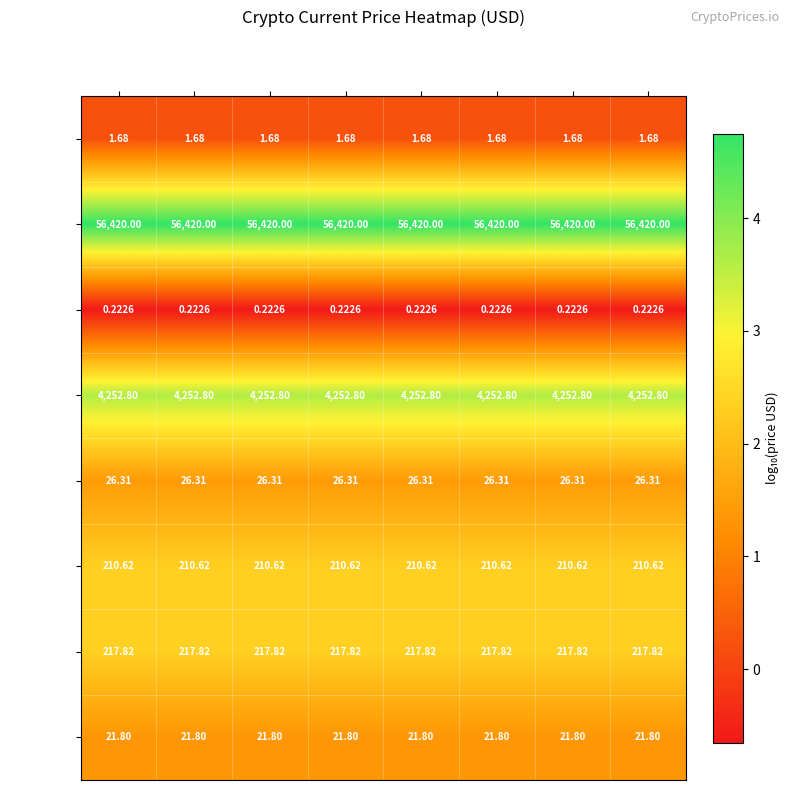

Is the value of uni at sol greater than the value of btc at ada?

No